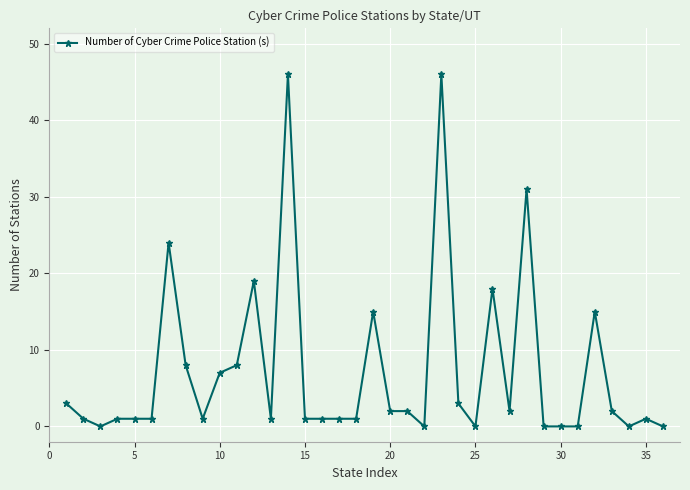

True or false: there are more than 2 points higher than both neighbors.

True